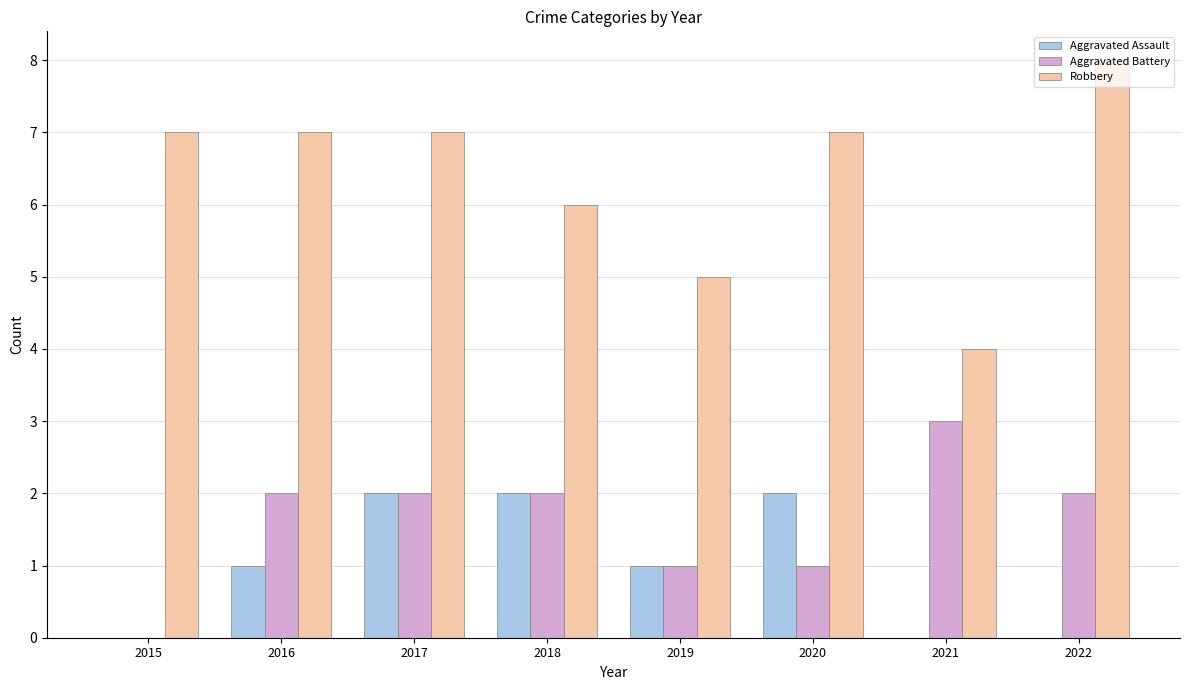

Which category has the highest value in the Aggravated Battery series?

2021